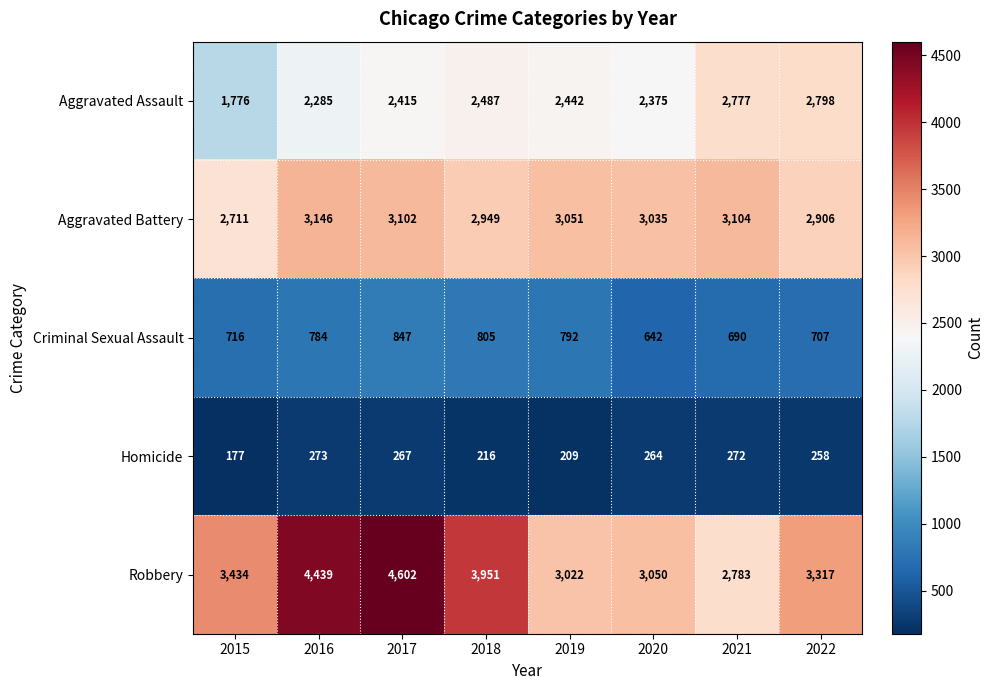

Which category has the lowest value in the Aggravated Battery series?

2015